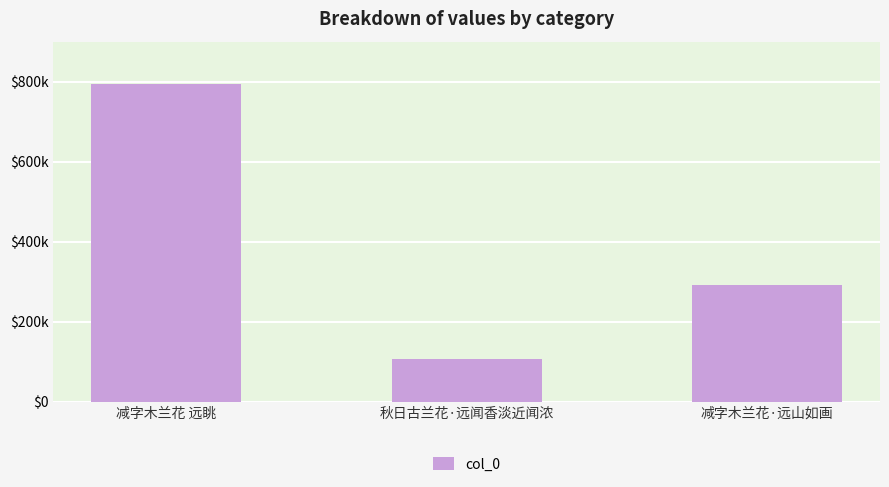

What is the label of the 3rd bar from the right?

减字木兰花 远眺